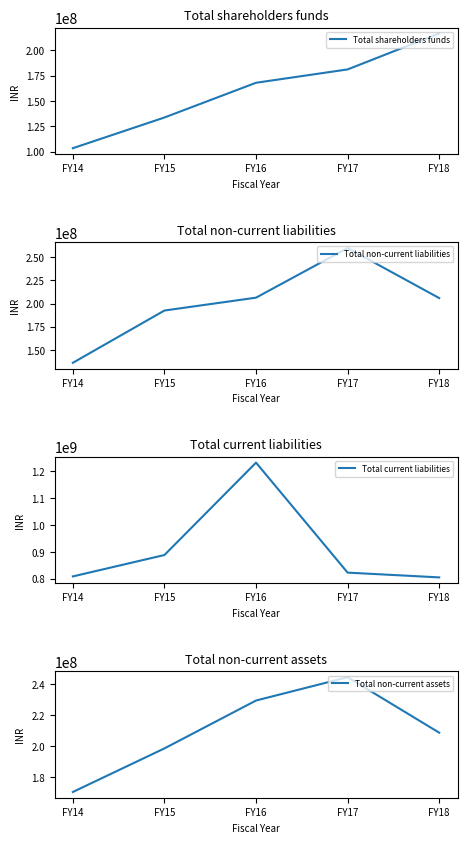

At which category is the sum across all series the highest?

FY16